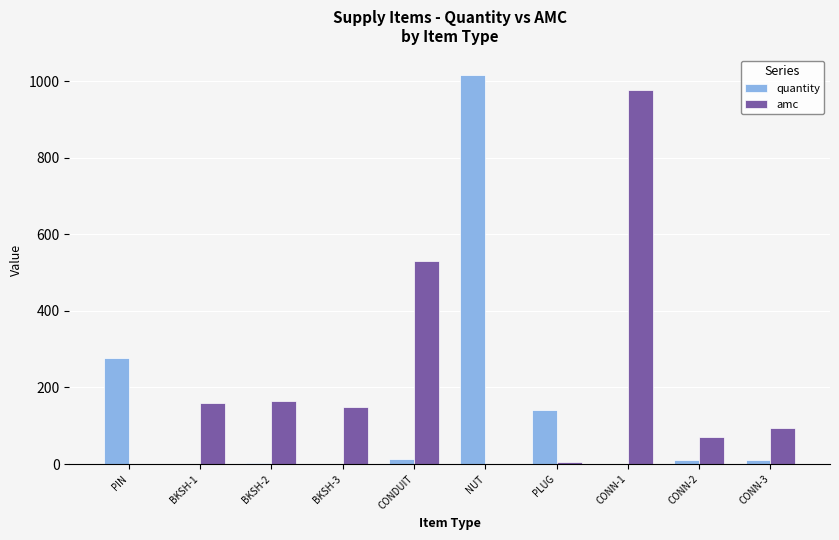

Where does the quantity series first go above 10?

PIN